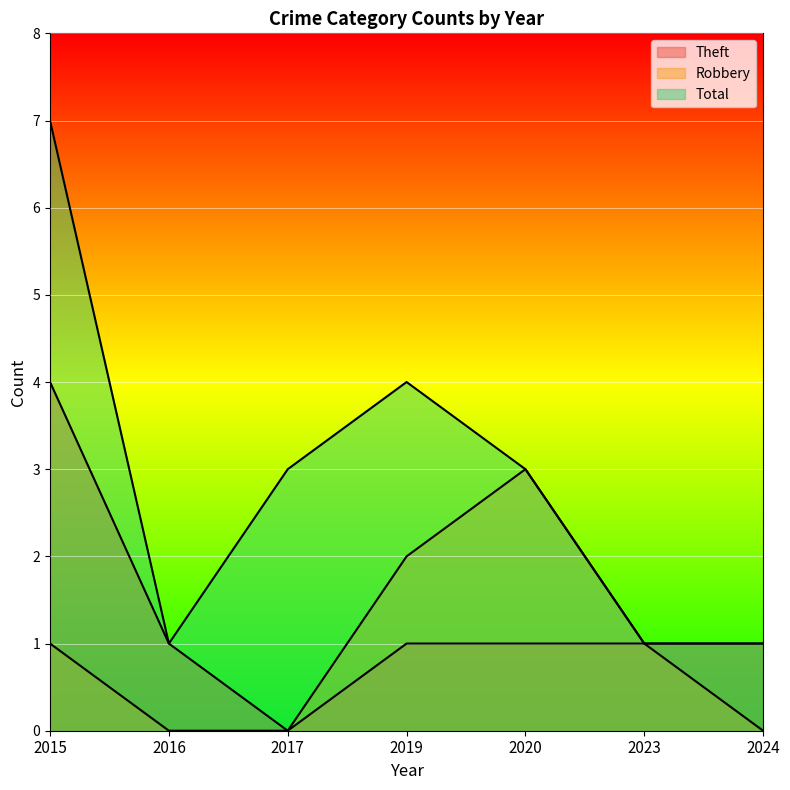

Which series changed the most between 2016 and 2017?

Total